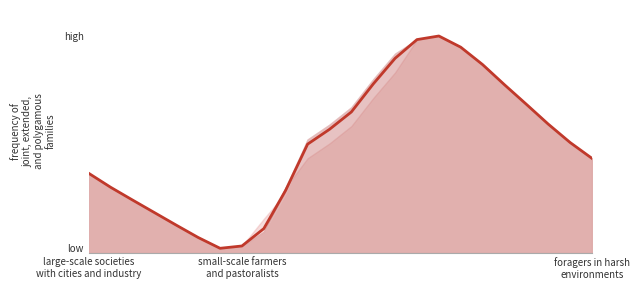

True or false: the data shows 2285.1 at 20.

False